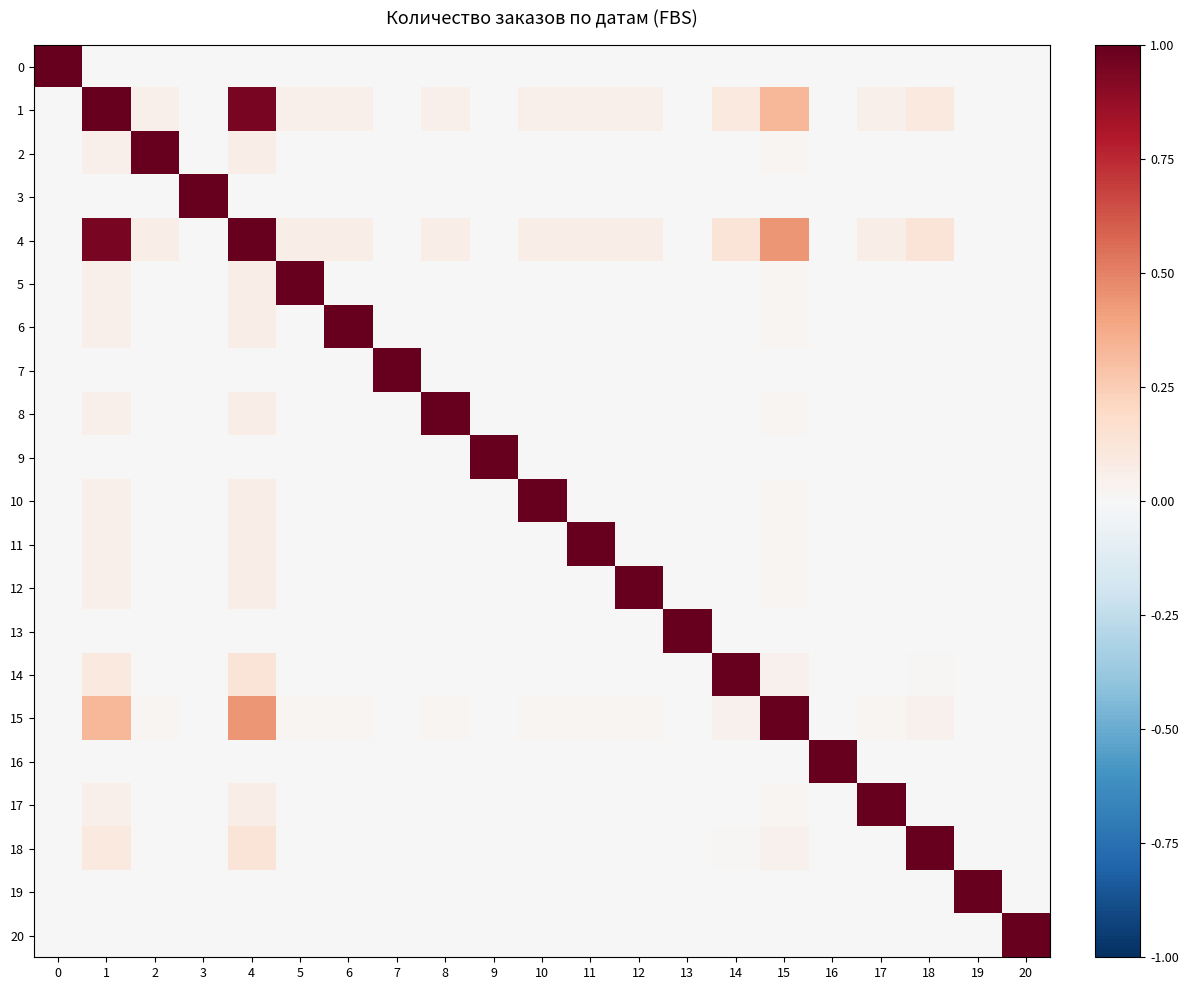

Reading left to right, list all the values displayed in this chart.

row_0: 1.0	0.0	0.0	0.0	0.0	0.0	0.0	0.0	0.0	0.0	0.0	0.0	0.0	0.0	0.0	0.0	0.0	0.0	0.0	0.0	0.0
row_1: 0.0	1.0	0.0	0.0	0.9	0.0	0.0	0.0	0.0	0.0	0.0	0.0	0.0	0.0	0.1	0.3	0.0	0.0	0.1	0.0	0.0
row_2: 0.0	0.0	1.0	0.0	0.1	0.0	0.0	0.0	0.0	0.0	0.0	0.0	0.0	0.0	0.0	0.0	0.0	0.0	0.0	0.0	0.0
row_3: 0.0	0.0	0.0	1.0	0.0	0.0	0.0	0.0	0.0	0.0	0.0	0.0	0.0	0.0	0.0	0.0	0.0	0.0	0.0	0.0	0.0
row_4: 0.0	0.9	0.1	0.0	1.0	0.1	0.1	0.0	0.1	0.0	0.1	0.1	0.1	0.0	0.1	0.4	0.0	0.1	0.1	0.0	0.0
row_5: 0.0	0.0	0.0	0.0	0.1	1.0	0.0	0.0	0.0	0.0	0.0	0.0	0.0	0.0	0.0	0.0	0.0	0.0	0.0	0.0	0.0
row_6: 0.0	0.0	0.0	0.0	0.1	0.0	1.0	0.0	0.0	0.0	0.0	0.0	0.0	0.0	0.0	0.0	0.0	0.0	0.0	0.0	0.0
row_7: 0.0	0.0	0.0	0.0	0.0	0.0	0.0	1.0	0.0	0.0	0.0	0.0	0.0	0.0	0.0	0.0	0.0	0.0	0.0	0.0	0.0
row_8: 0.0	0.0	0.0	0.0	0.1	0.0	0.0	0.0	1.0	0.0	0.0	0.0	0.0	0.0	0.0	0.0	0.0	0.0	0.0	0.0	0.0
row_9: 0.0	0.0	0.0	0.0	0.0	0.0	0.0	0.0	0.0	1.0	0.0	0.0	0.0	0.0	0.0	0.0	0.0	0.0	0.0	0.0	0.0
row_10: 0.0	0.0	0.0	0.0	0.1	0.0	0.0	0.0	0.0	0.0	1.0	0.0	0.0	0.0	0.0	0.0	0.0	0.0	0.0	0.0	0.0
row_11: 0.0	0.0	0.0	0.0	0.1	0.0	0.0	0.0	0.0	0.0	0.0	1.0	0.0	0.0	0.0	0.0	0.0	0.0	0.0	0.0	0.0
row_12: 0.0	0.0	0.0	0.0	0.1	0.0	0.0	0.0	0.0	0.0	0.0	0.0	1.0	0.0	0.0	0.0	0.0	0.0	0.0	0.0	0.0
row_13: 0.0	0.0	0.0	0.0	0.0	0.0	0.0	0.0	0.0	0.0	0.0	0.0	0.0	1.0	0.0	0.0	0.0	0.0	0.0	0.0	0.0
row_14: 0.0	0.1	0.0	0.0	0.1	0.0	0.0	0.0	0.0	0.0	0.0	0.0	0.0	0.0	1.0	0.0	0.0	0.0	0.0	0.0	0.0
row_15: 0.0	0.3	0.0	0.0	0.4	0.0	0.0	0.0	0.0	0.0	0.0	0.0	0.0	0.0	0.0	1.0	0.0	0.0	0.0	0.0	0.0
row_16: 0.0	0.0	0.0	0.0	0.0	0.0	0.0	0.0	0.0	0.0	0.0	0.0	0.0	0.0	0.0	0.0	1.0	0.0	0.0	0.0	0.0
row_17: 0.0	0.0	0.0	0.0	0.1	0.0	0.0	0.0	0.0	0.0	0.0	0.0	0.0	0.0	0.0	0.0	0.0	1.0	0.0	0.0	0.0
row_18: 0.0	0.1	0.0	0.0	0.1	0.0	0.0	0.0	0.0	0.0	0.0	0.0	0.0	0.0	0.0	0.0	0.0	0.0	1.0	0.0	0.0
row_19: 0.0	0.0	0.0	0.0	0.0	0.0	0.0	0.0	0.0	0.0	0.0	0.0	0.0	0.0	0.0	0.0	0.0	0.0	0.0	1.0	0.0
row_20: 0.0	0.0	0.0	0.0	0.0	0.0	0.0	0.0	0.0	0.0	0.0	0.0	0.0	0.0	0.0	0.0	0.0	0.0	0.0	0.0	1.0